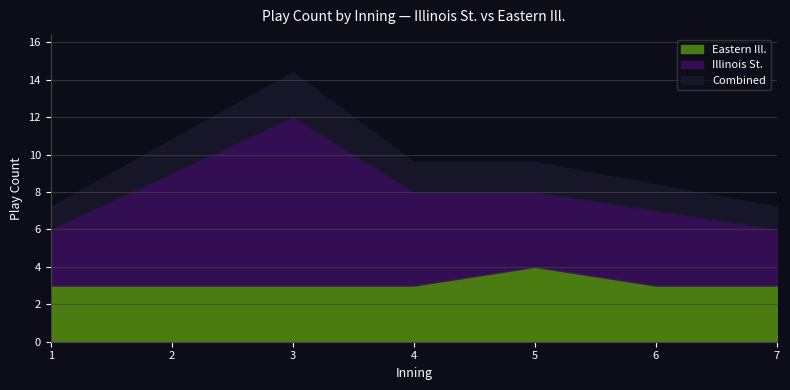

True or false: Eastern Ill. and Combined cross at least once.

False